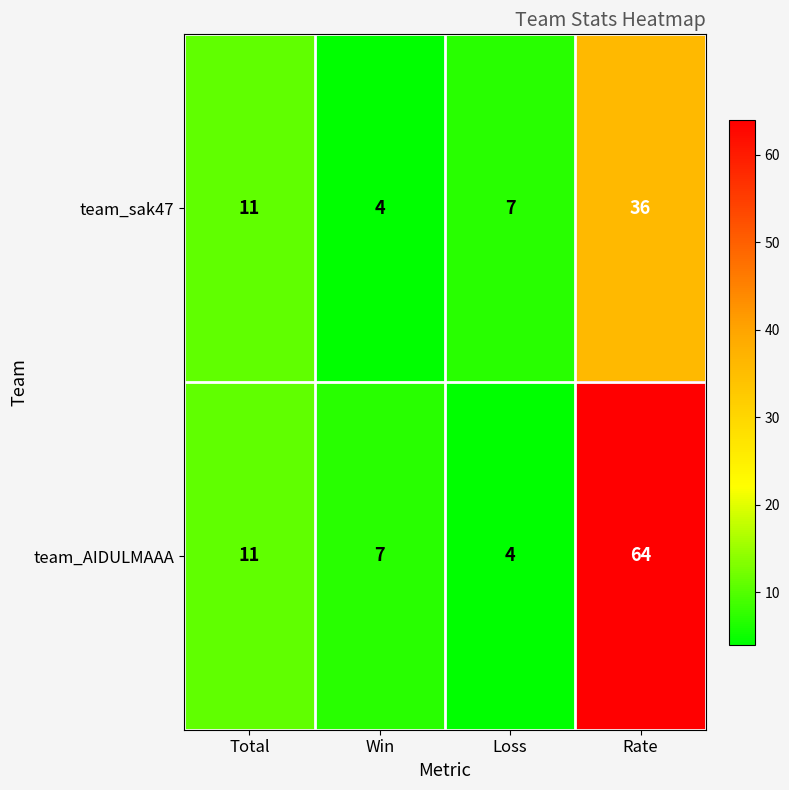

What is the sum of all team_AIDULMAAA values?

86